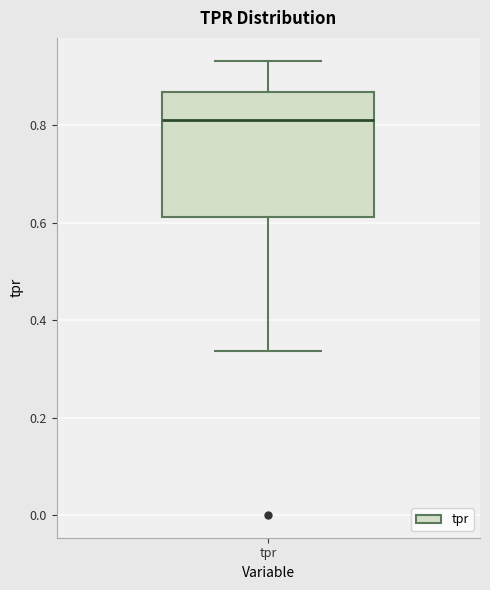

Read this box plot against the y-axis: the position of the median line, the range covered by the box, and the ends of both whiskers. The values are not printed on the chart, so give them approximately, as read against the axis.

median 0.82, box 0.62 to 0.86, whiskers 0.34 to 0.94